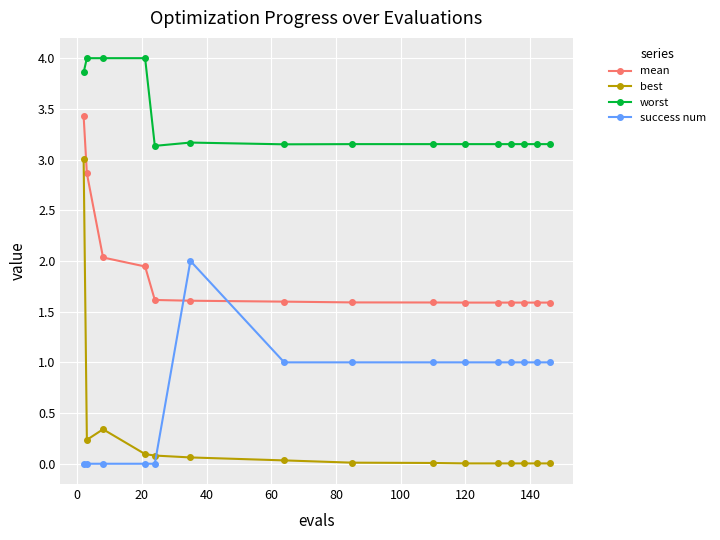

Rank the series by their maximum value, from highest to lowest.

worst, mean, best, success num